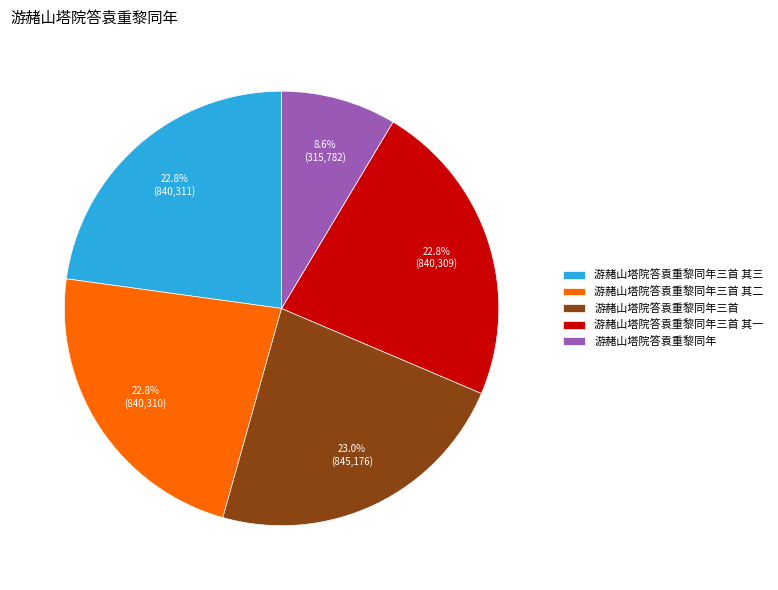

Do 游赭山塔院答袁重黎同年三首 其三 and 游赭山塔院答袁重黎同年三首 其一 together represent more than half of the pie?

No